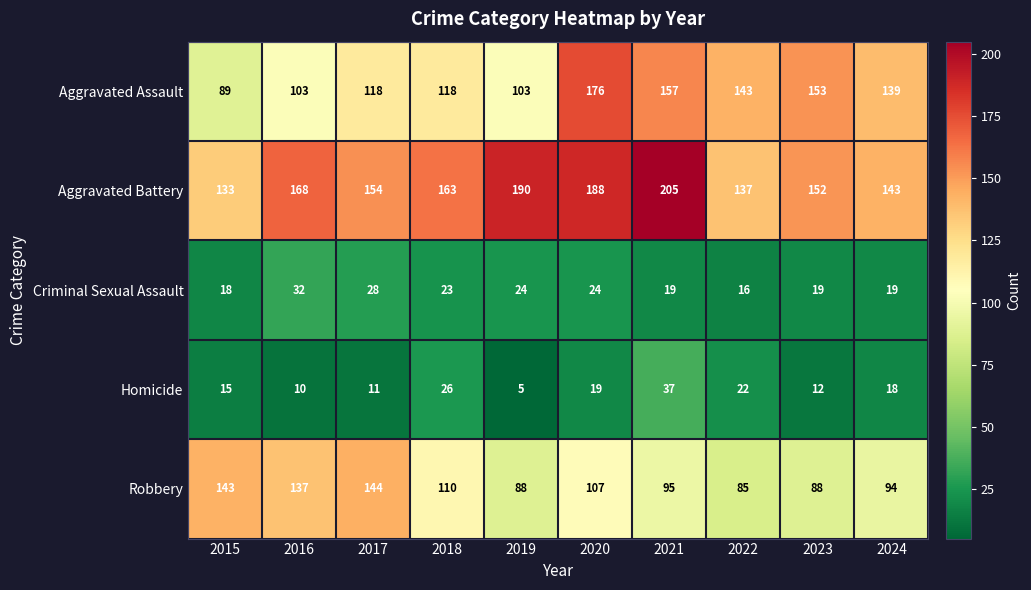

Is it true that Criminal Sexual Assault equals 29 at 2023?

False